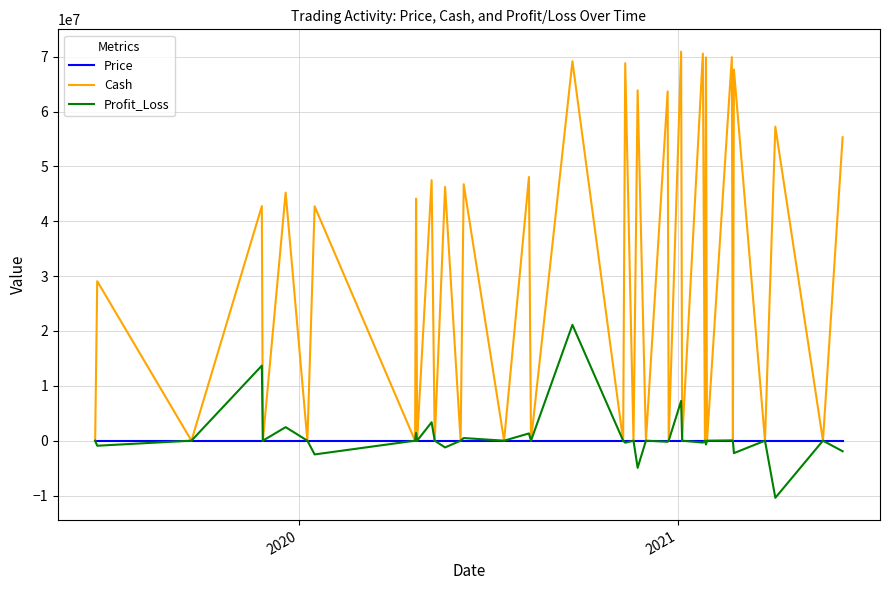

Rank the series by their maximum value, from lowest to highest.

Price, Profit_Loss, Cash